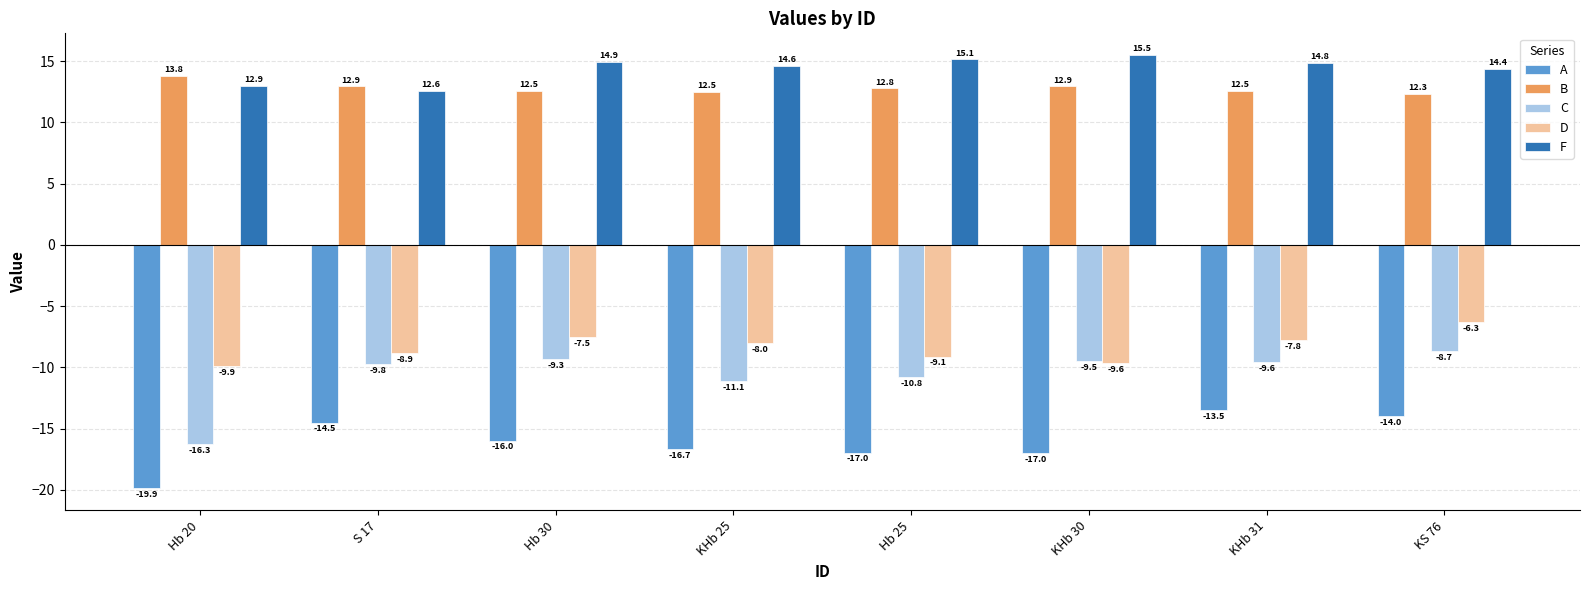

What is the average value of the B series?

12.8